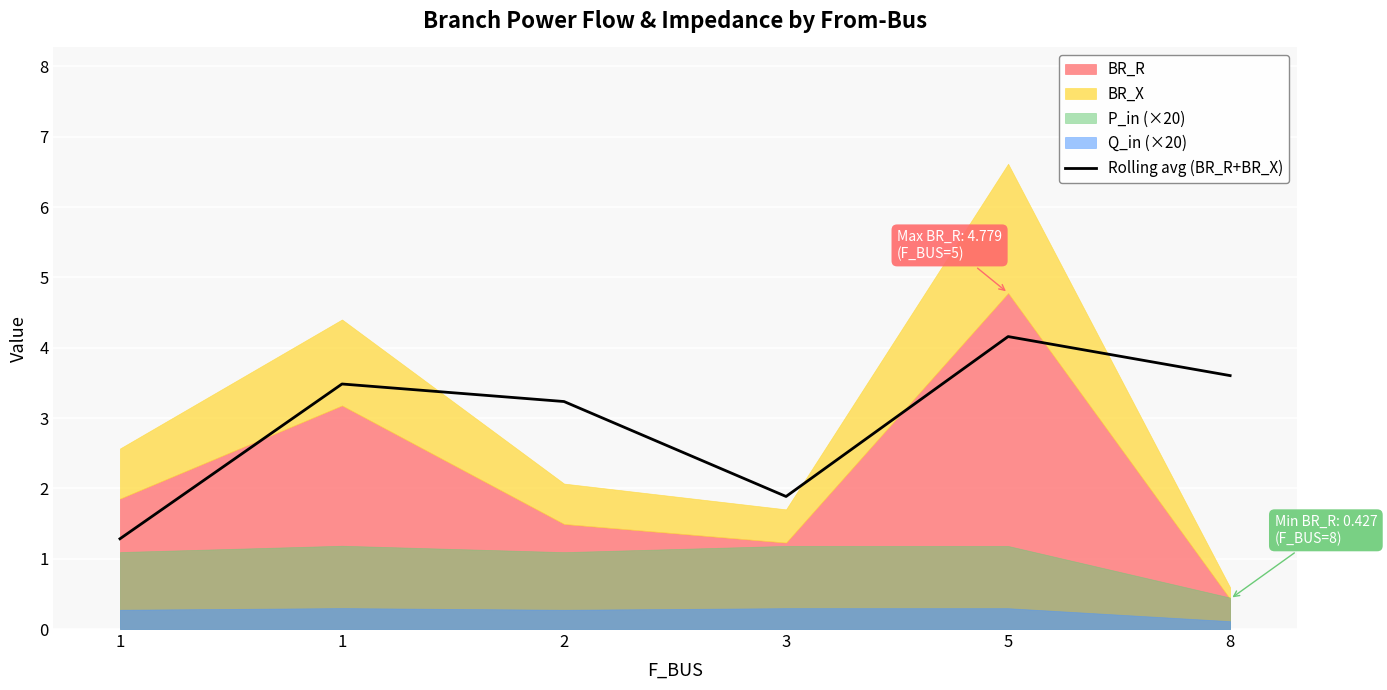

At which category does the chart reach its minimum across all series?

1